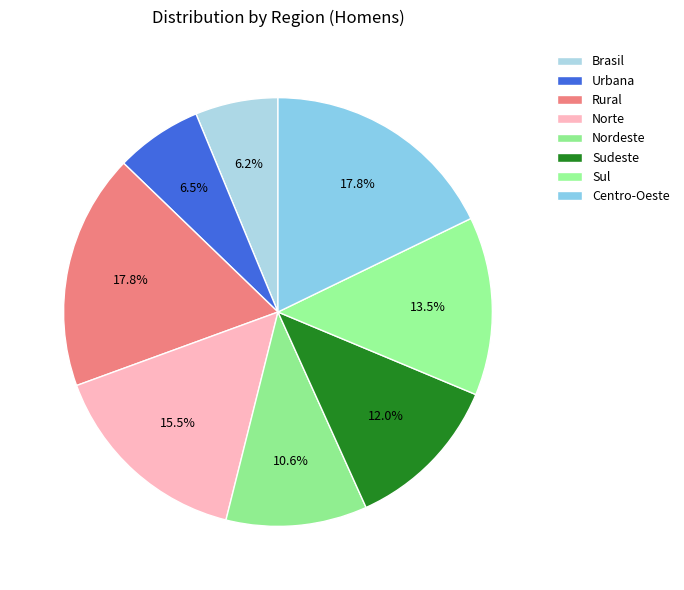

To the nearest percent, what percentage of the pie is Rural?

18%